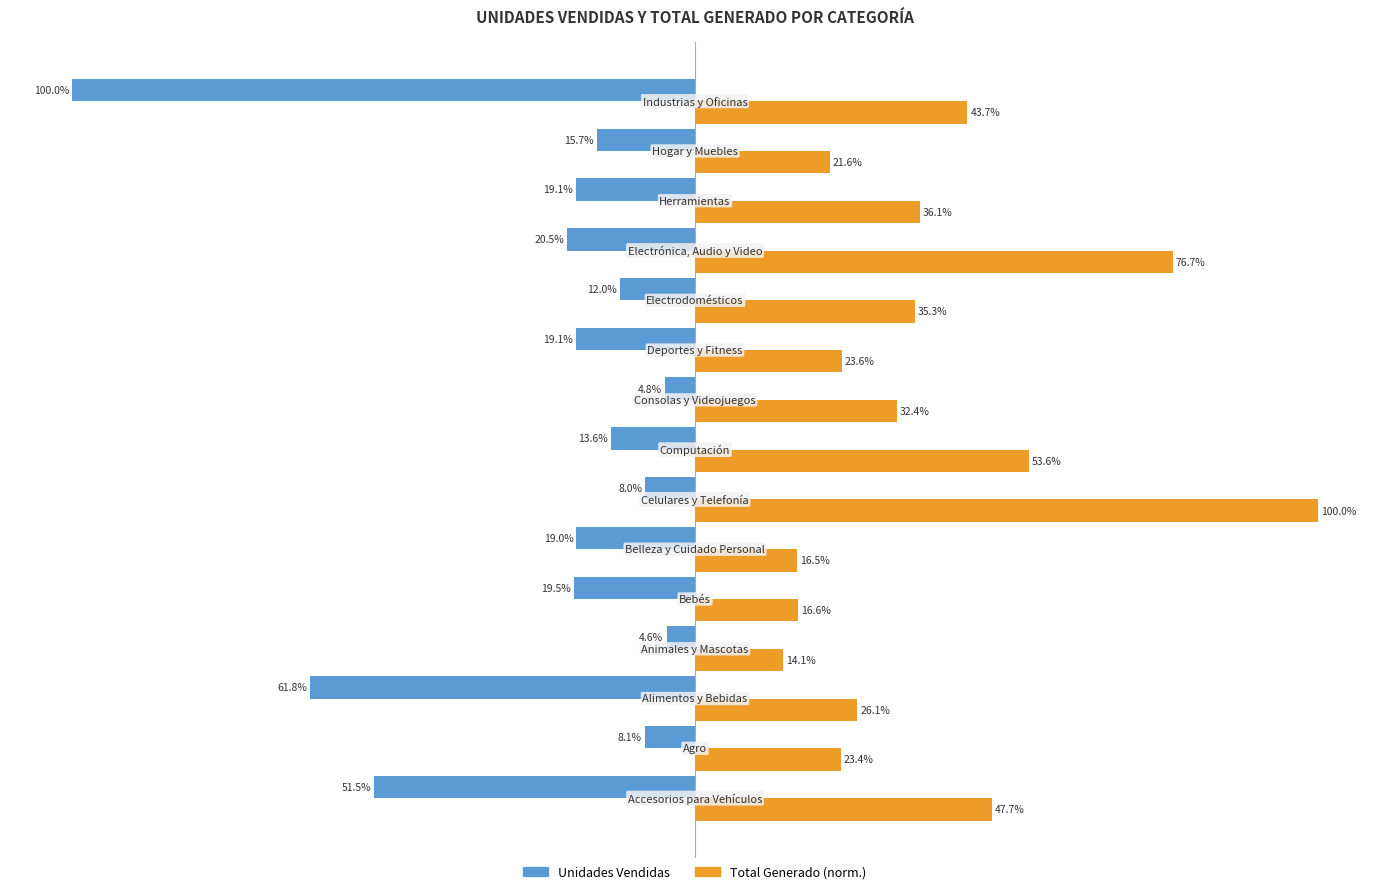

What is the value of the total_generado bar at the 11th from the left?

35.3